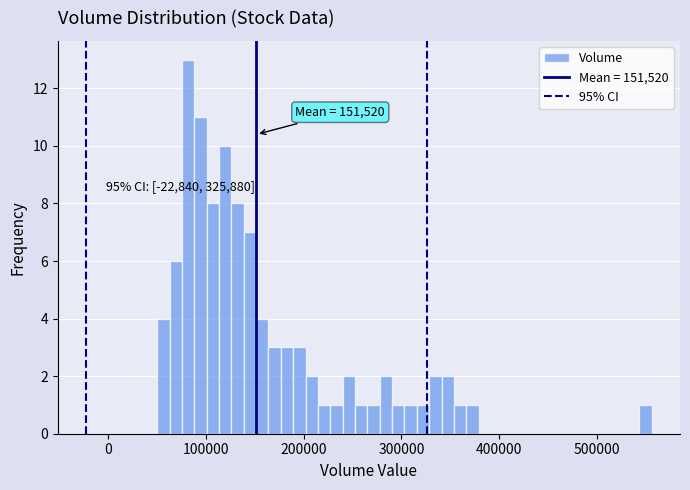

Read against the x-axis, roughly where is the centre of the tallest bar?

80000